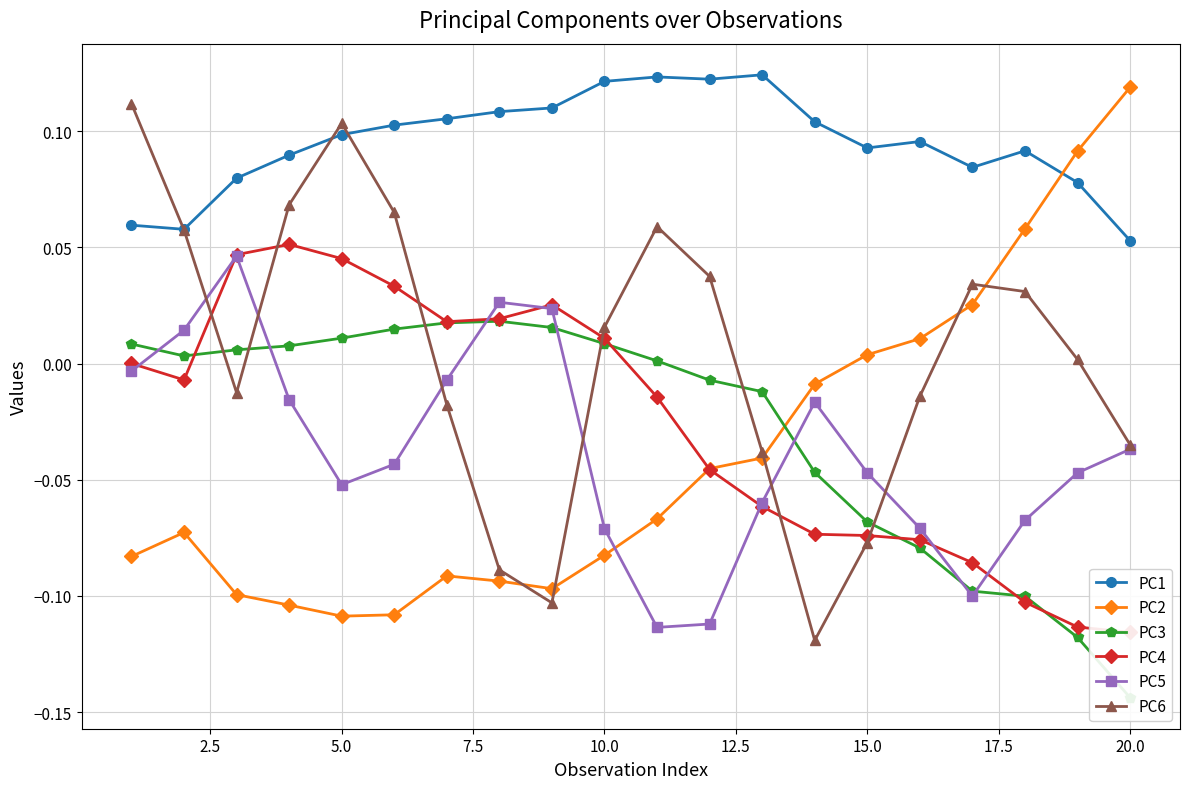

Is it true that PC2 equals -0.0 at 5.0?

False